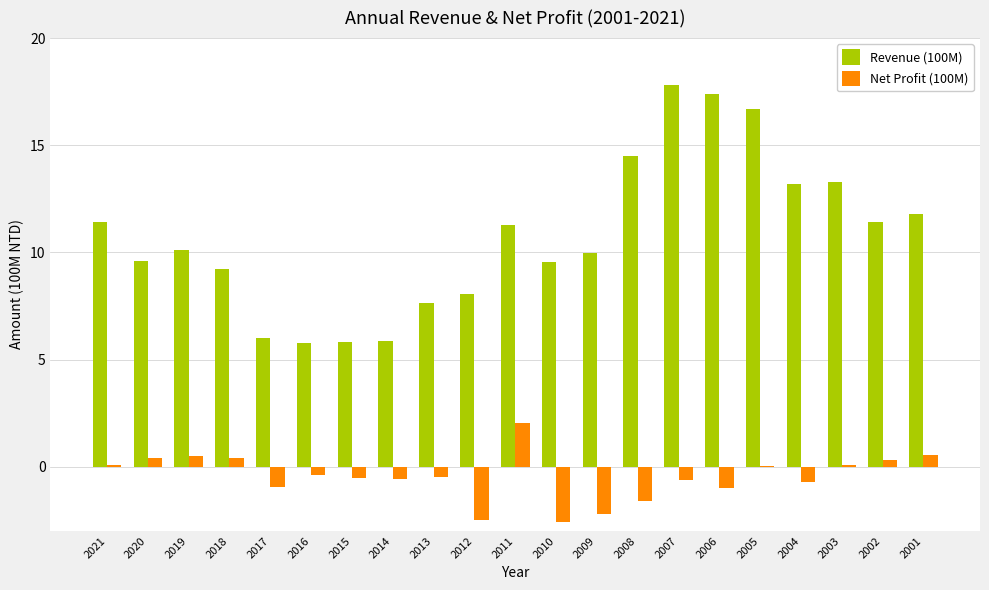

Where does the Net Profit (100M) series first go above 0?

2021